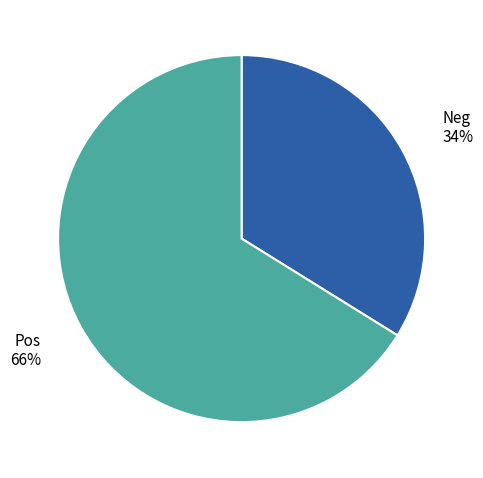

Is there a majority slice in this chart?

Yes